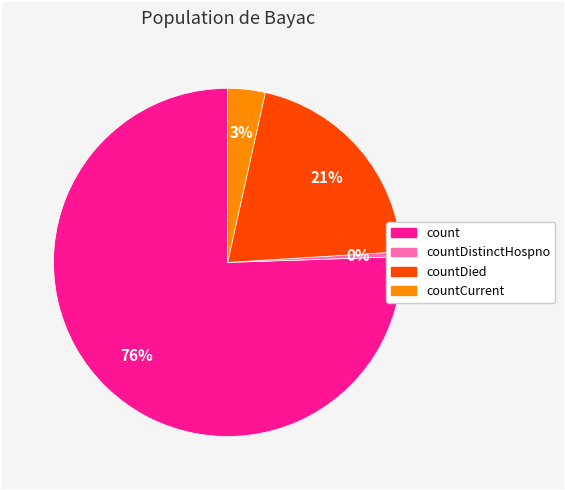

Count the number of slices in the pie.

4